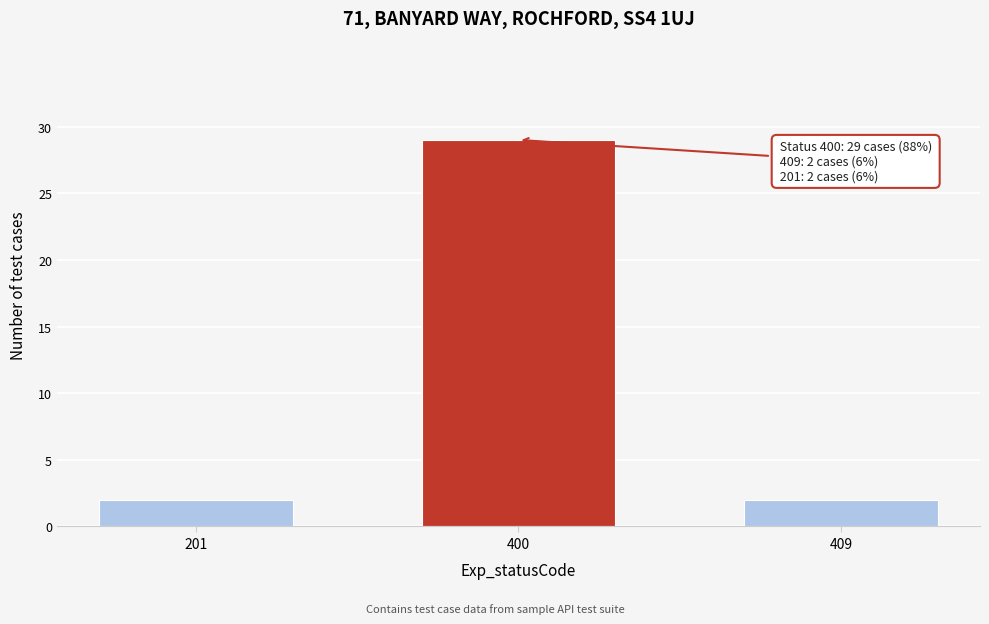

Reading left to right, extract all data points from this chart.

2	29	2